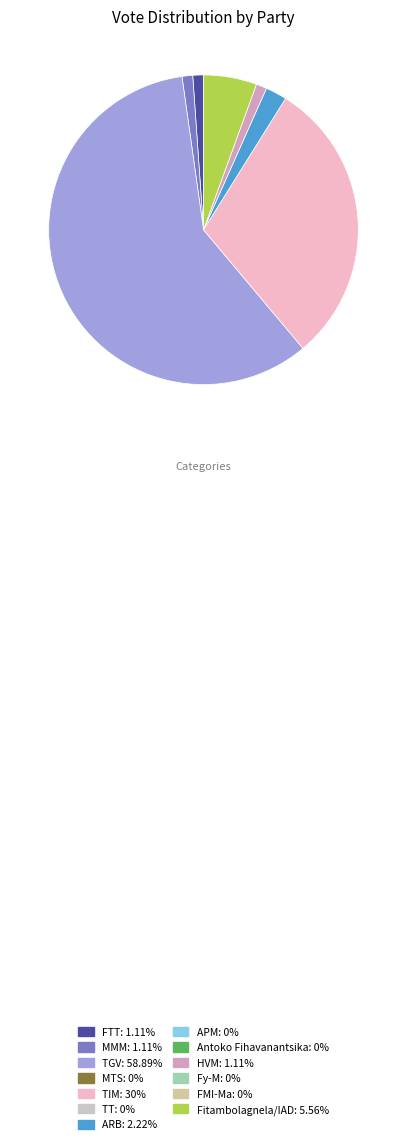

Is there any slice that represents more than half of the pie?

Yes